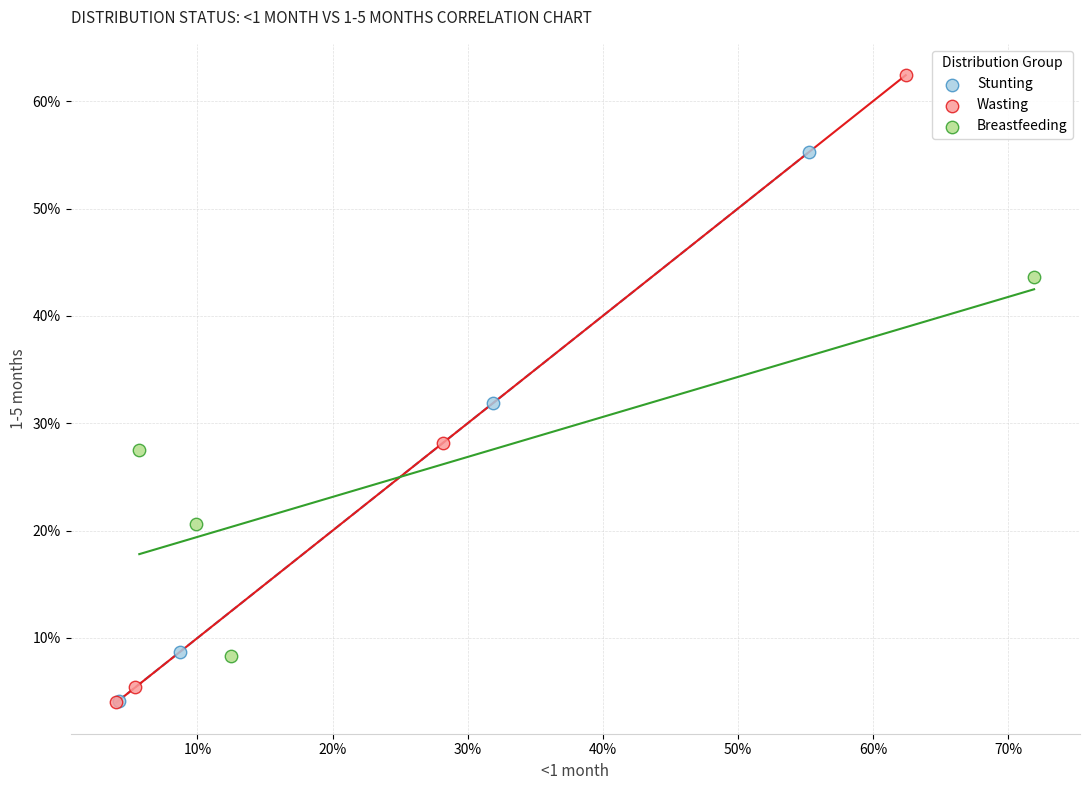

Which series has the widest spread of Y values?

Wasting